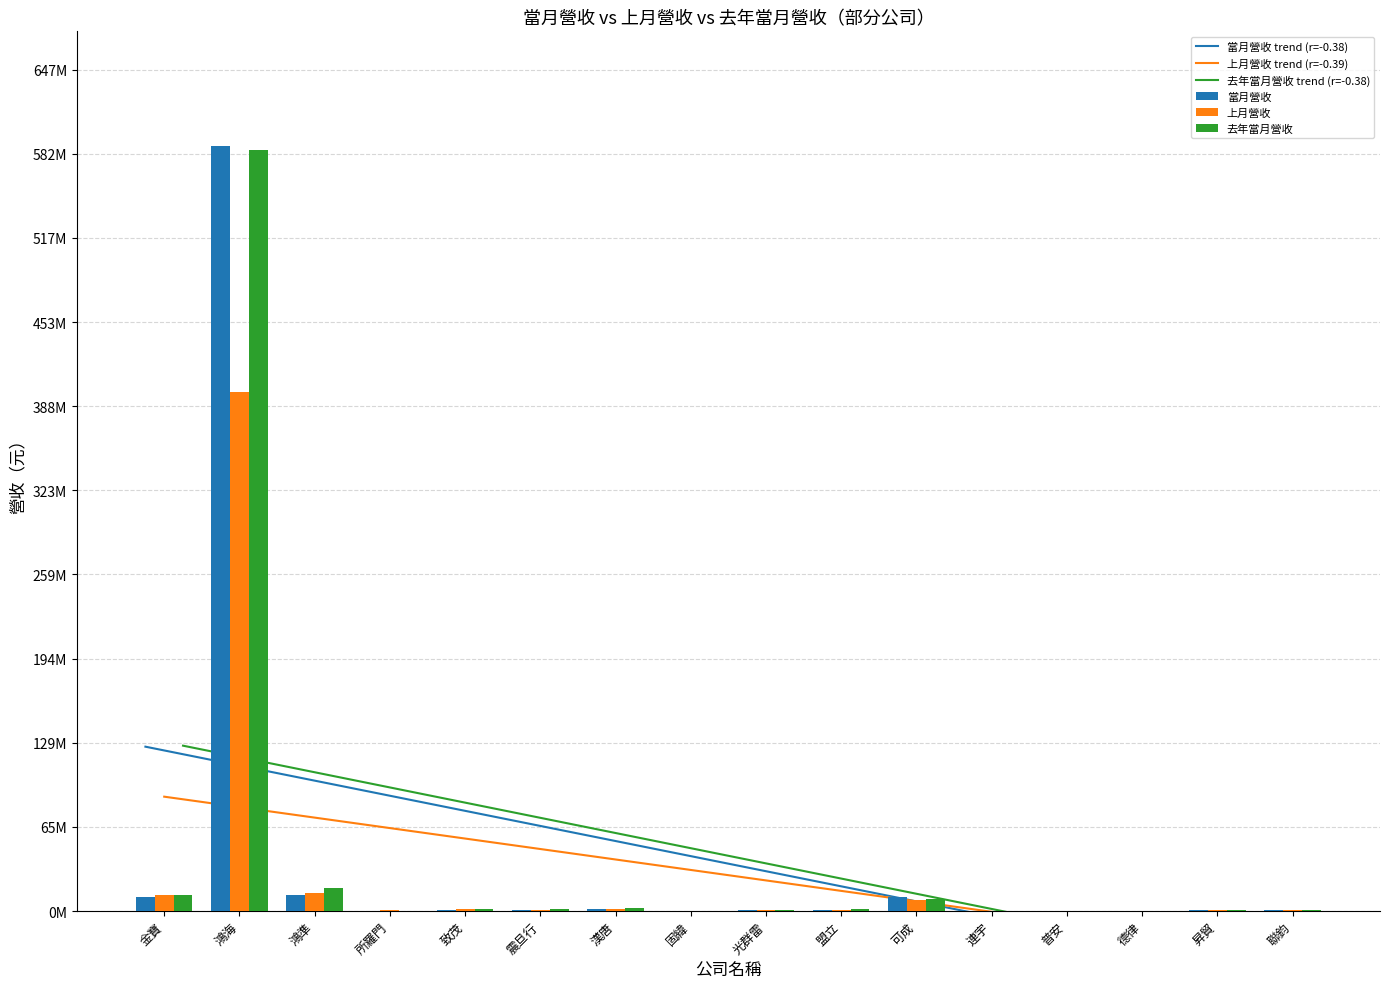

What is the spread (max minus min) of values at 昇貿?

55044